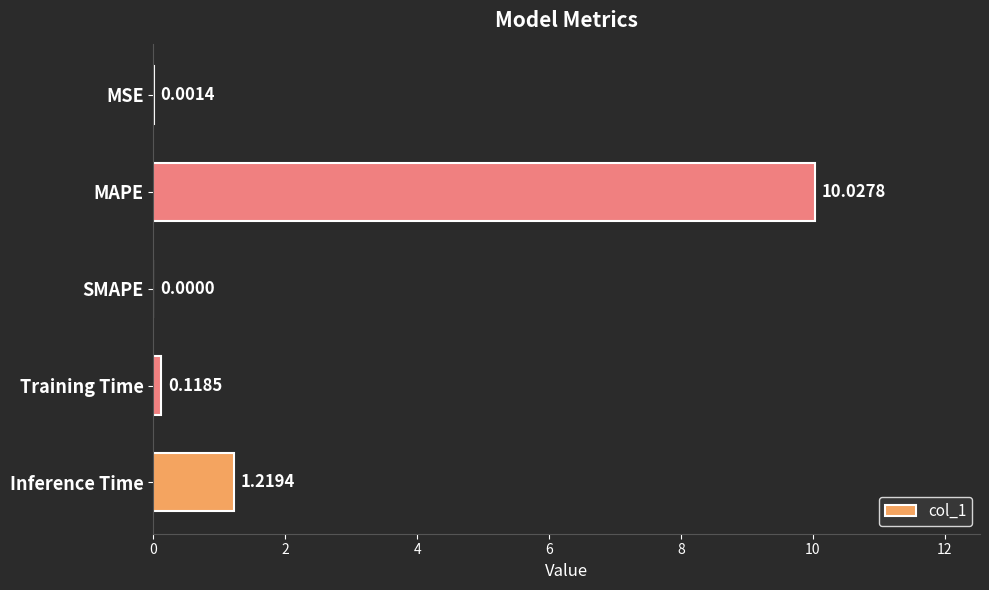

How many distinct data groups are displayed?

1